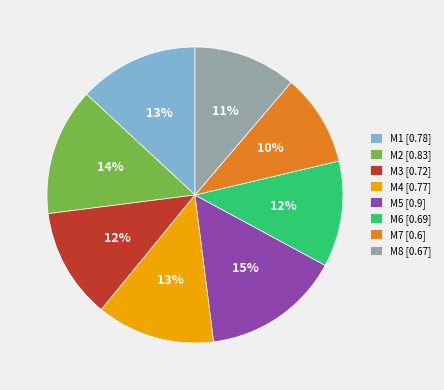

The M3 slice represents 12% of the pie. True or false?

True